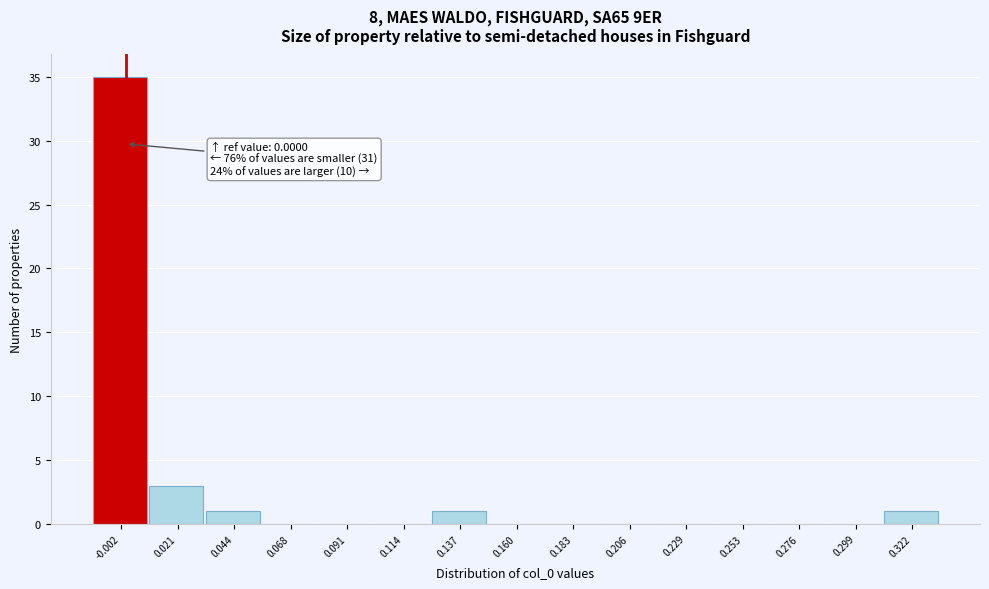

Which range on the x-axis has the tallest bar?

-0.015 to 0.010